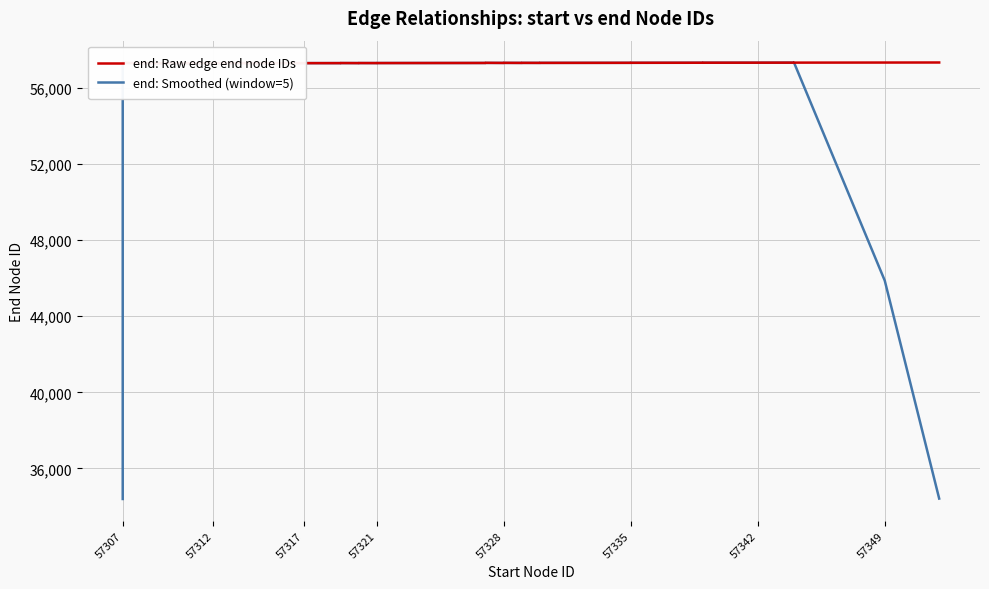

What are all the series names shown in the legend?

end: Raw edge end node IDs, end: Smoothed (window=5)